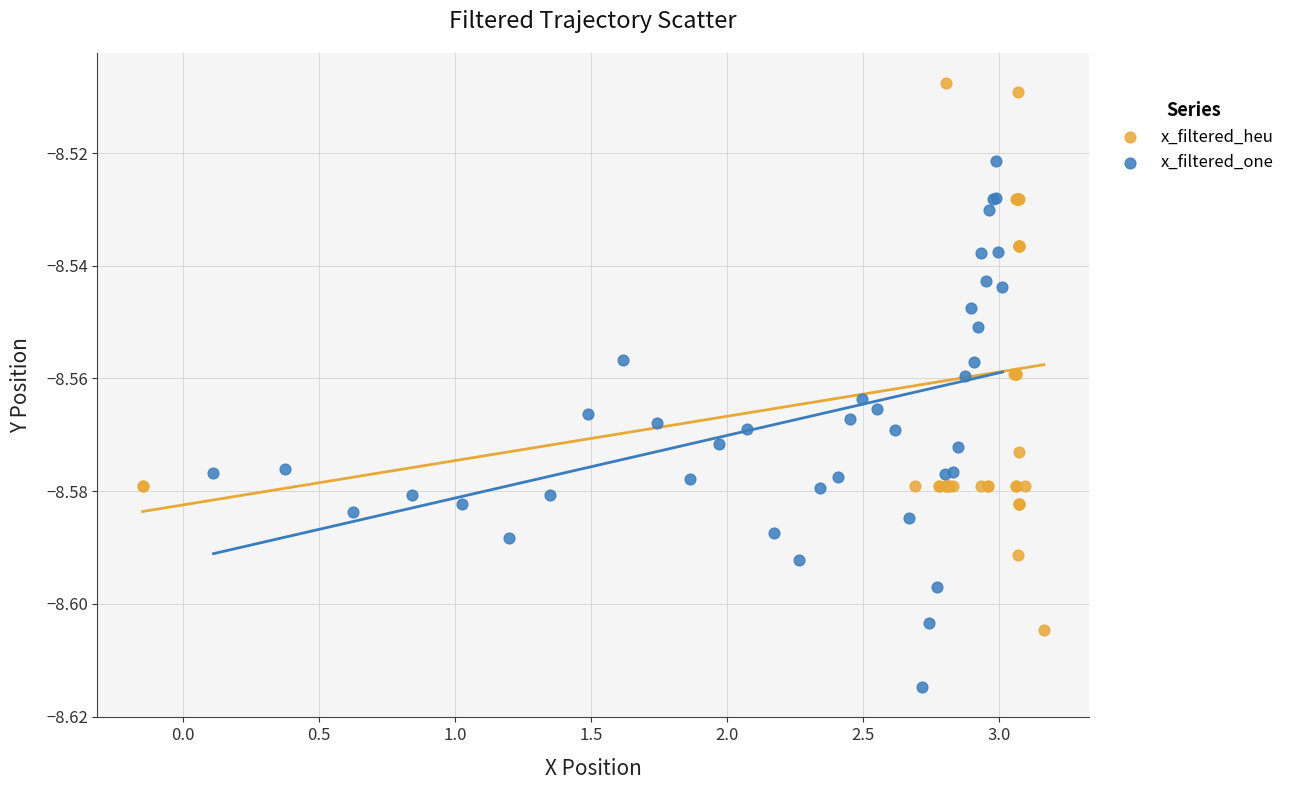

Which series contains the highest Y value?

x_filtered_heu